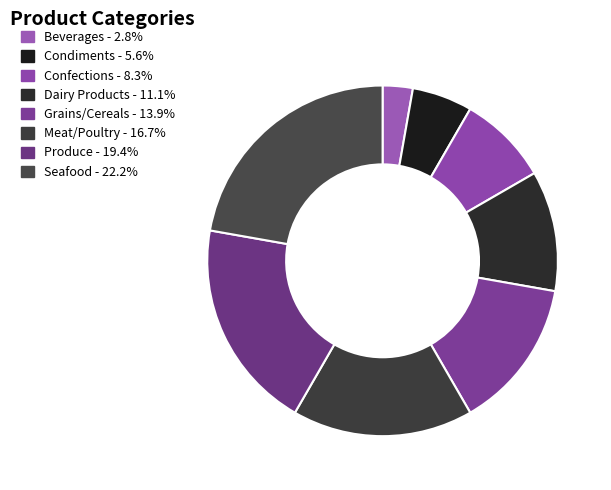

The Confections slice represents 1% of the pie. True or false?

False